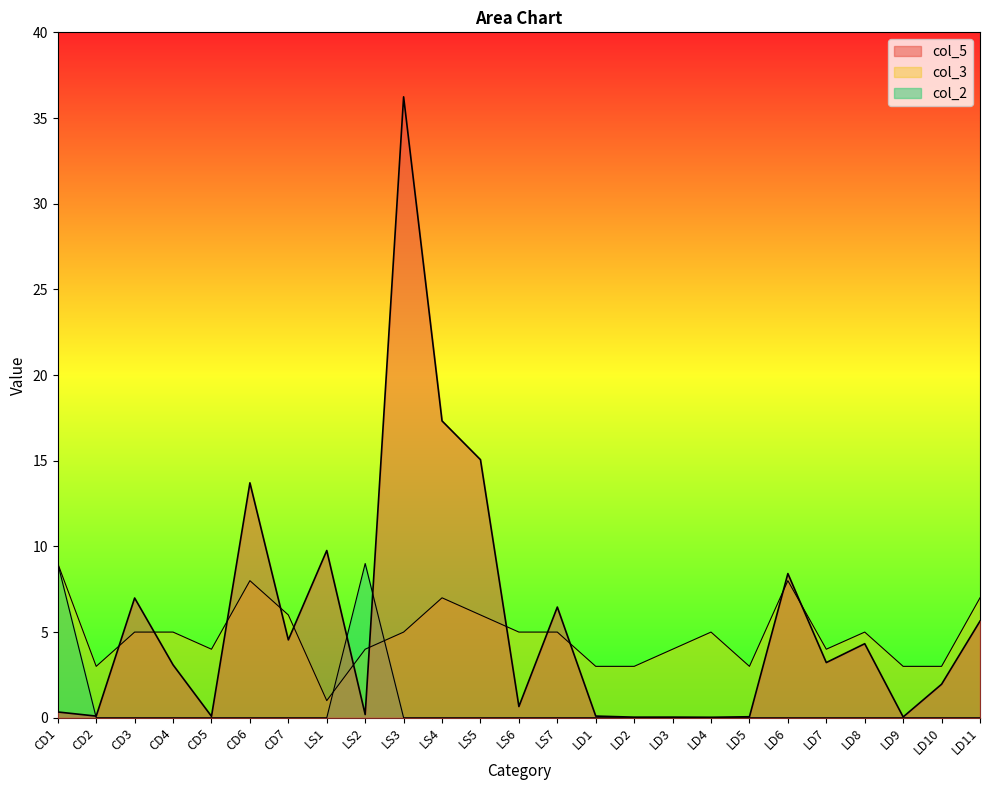

Read the col_3 value at LS4.

7.0